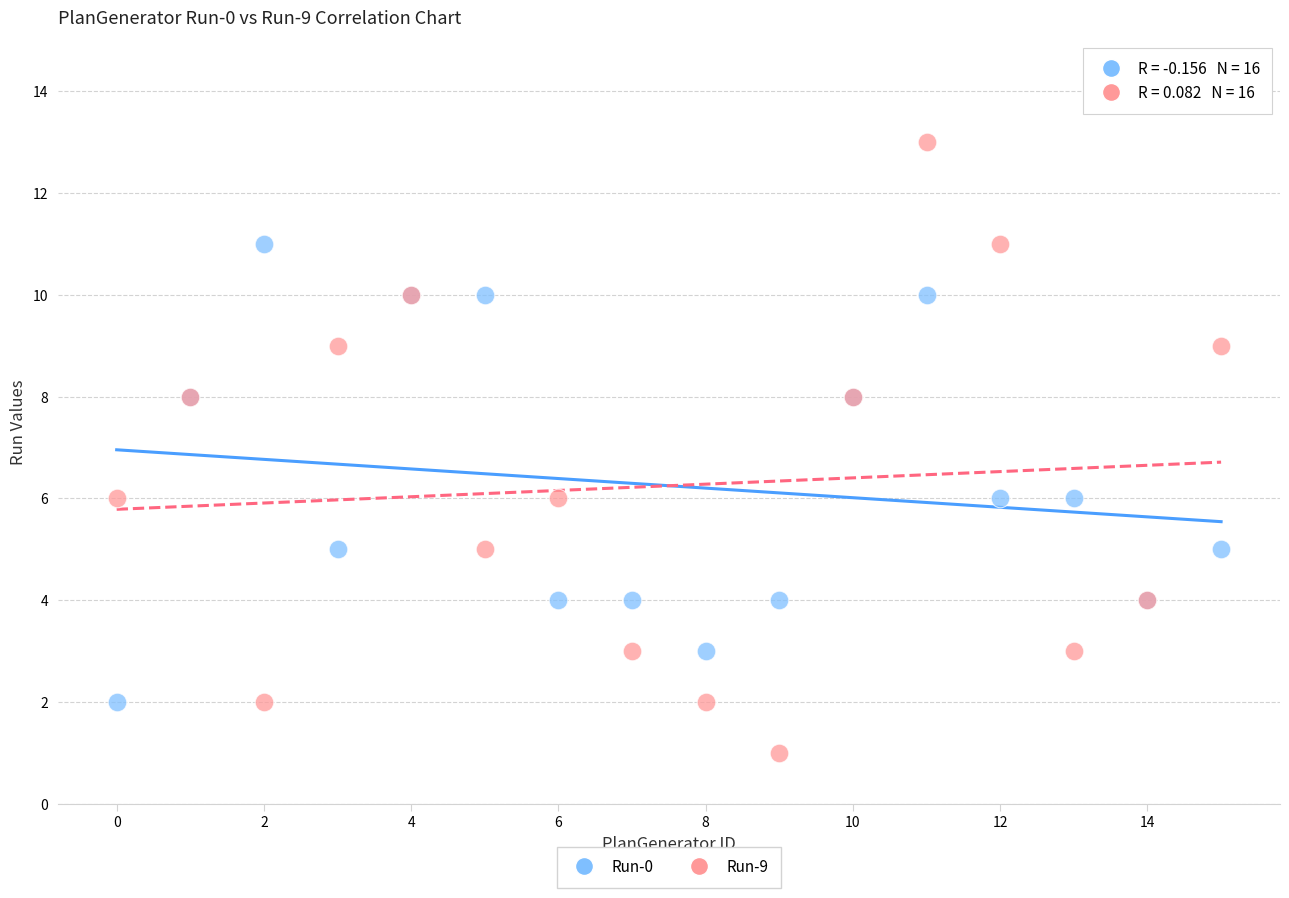

Which series contains the highest Y value?

Run-9